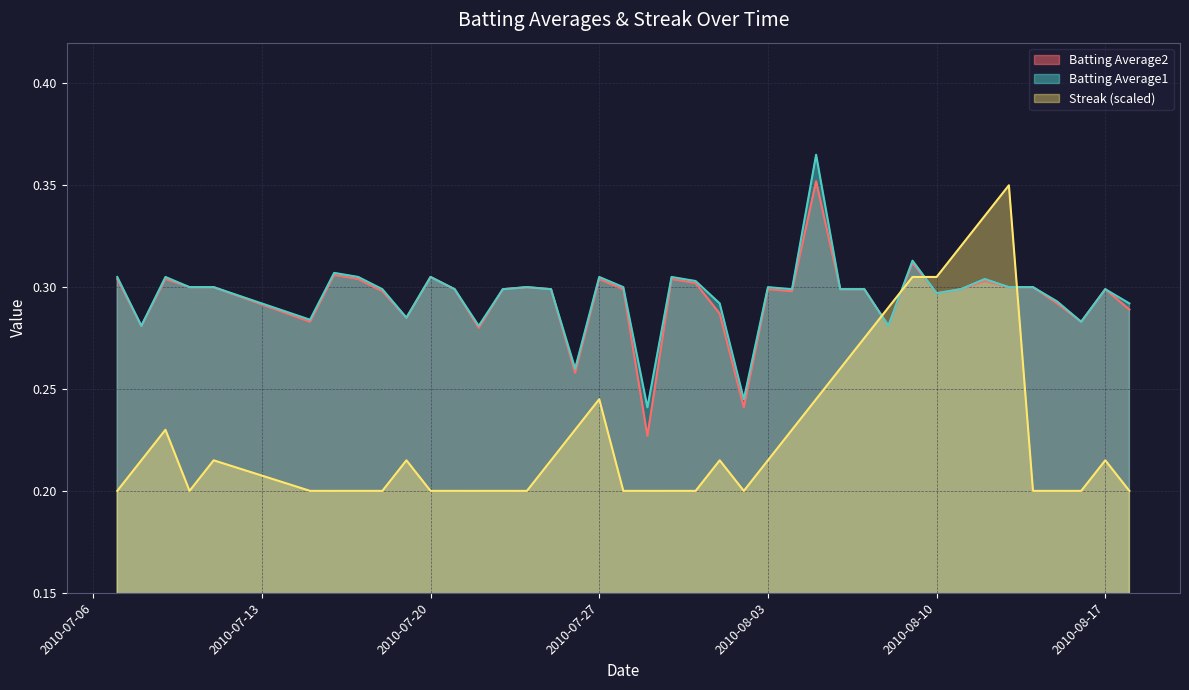

Which category has the lowest value in the Batting Average2 series?

2010-07-29